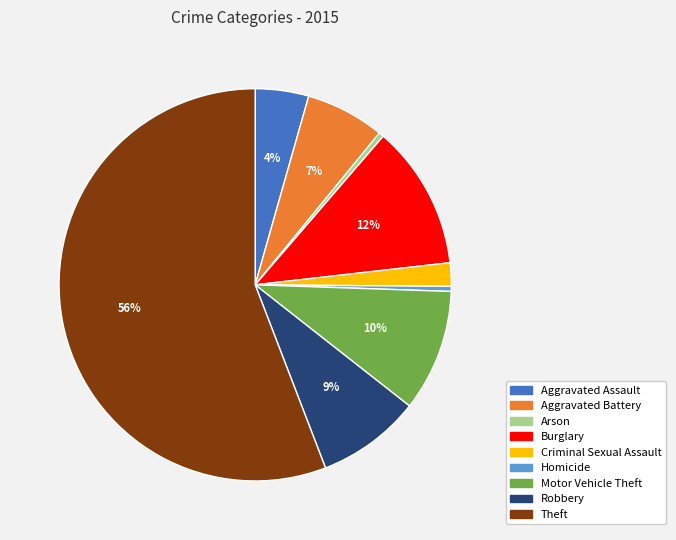

Do Motor Vehicle Theft and Aggravated Assault together represent more than half of the pie?

No